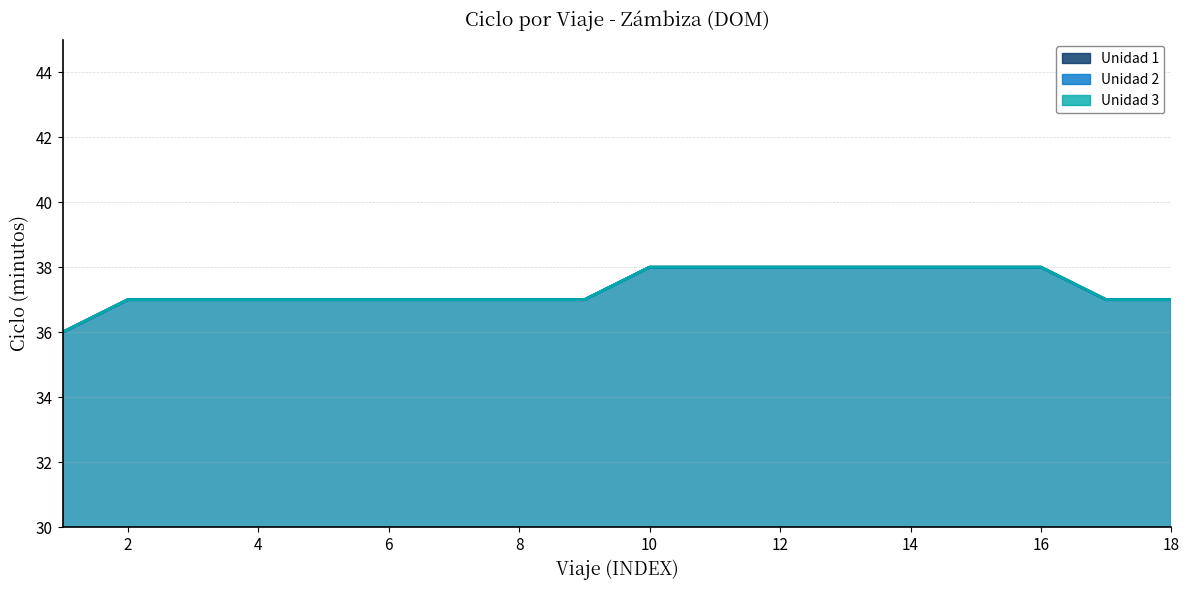

What is the maximum value for Unidad 1?

38